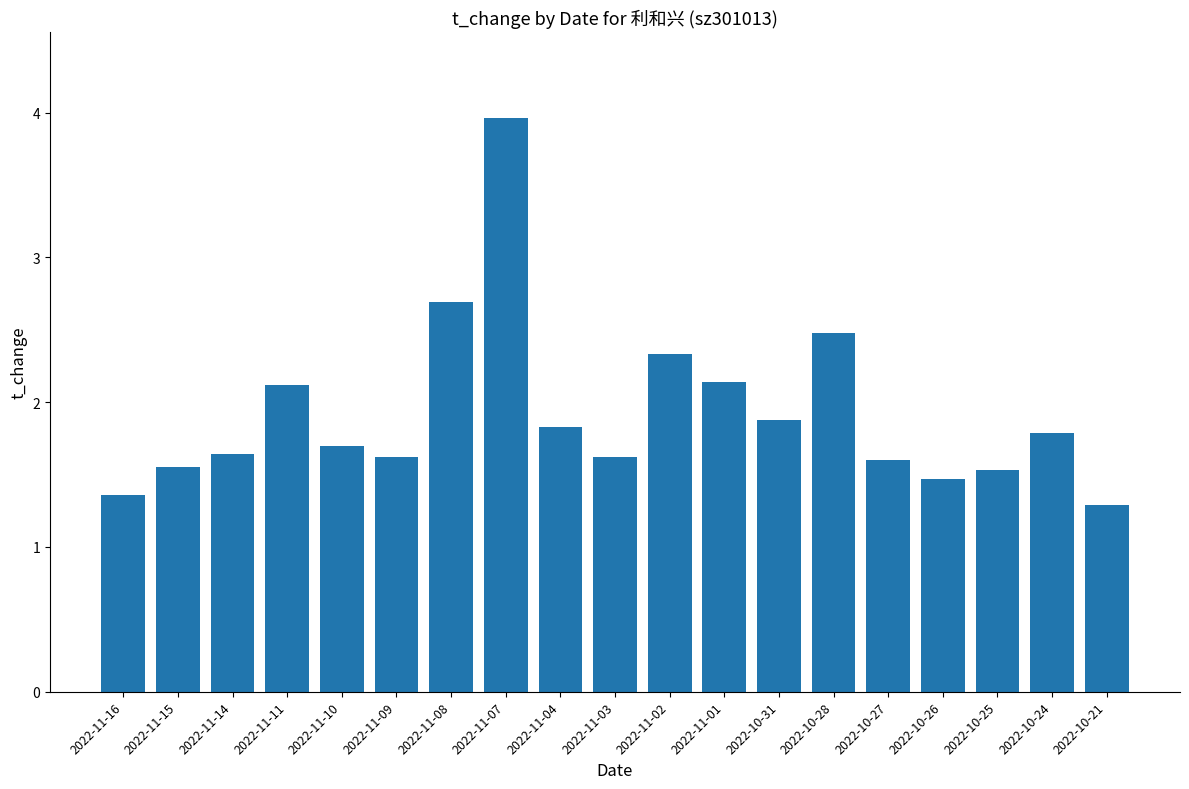

Which category has the lowest value across all series?

2022-10-21